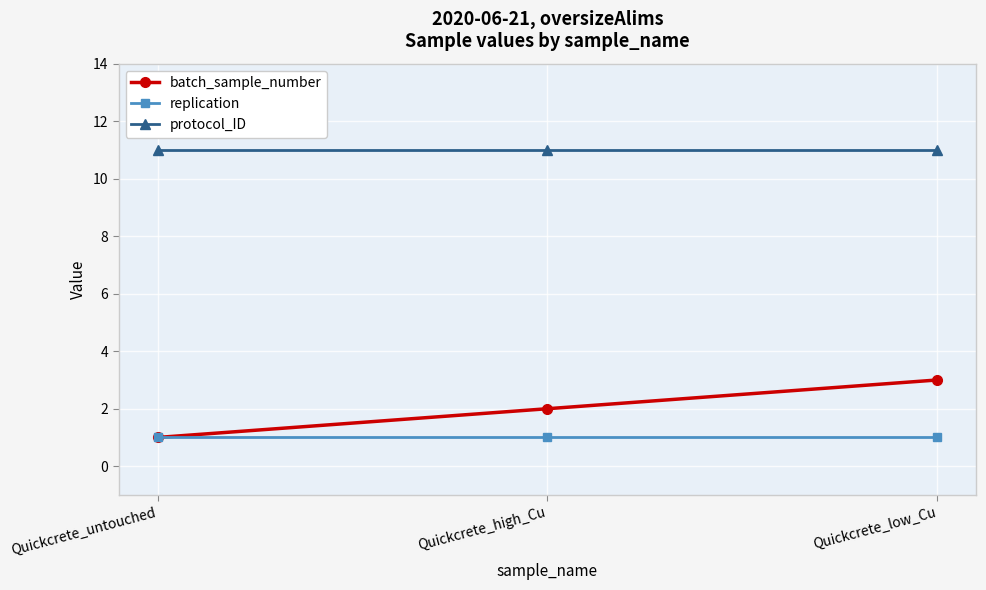

What is the difference between the maximum and minimum values in the batch_sample_number series?

2